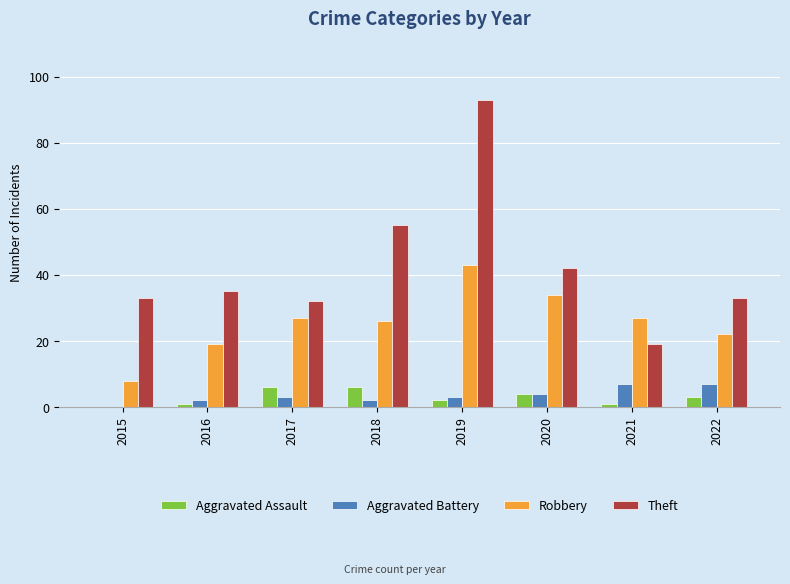

How many groups of bars are there?

8